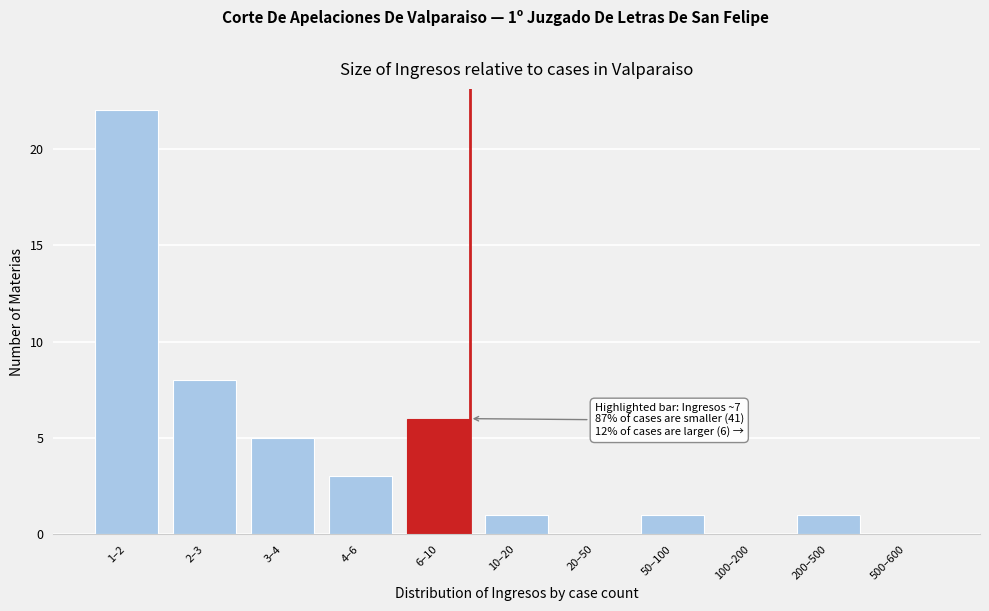

Reading left to right, list all the values displayed in this chart.

1–2=22	2–3=8	3–4=5	4–6=3	6–10=6	10–20=1	20–50=0	50–100=1	100–200=0	200–500=1	500–600=0